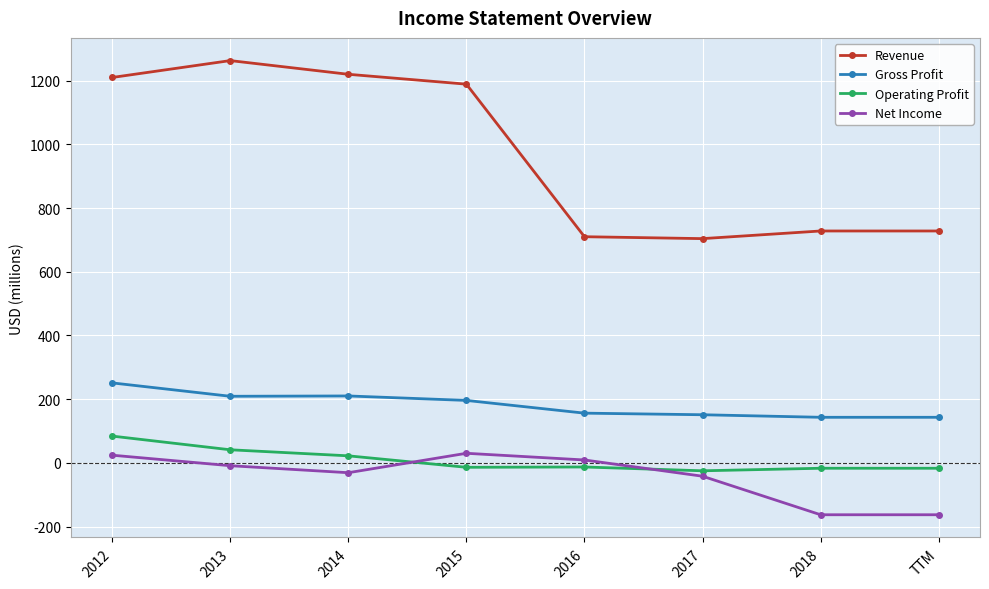

What is the total value across all series at 2014?

1421